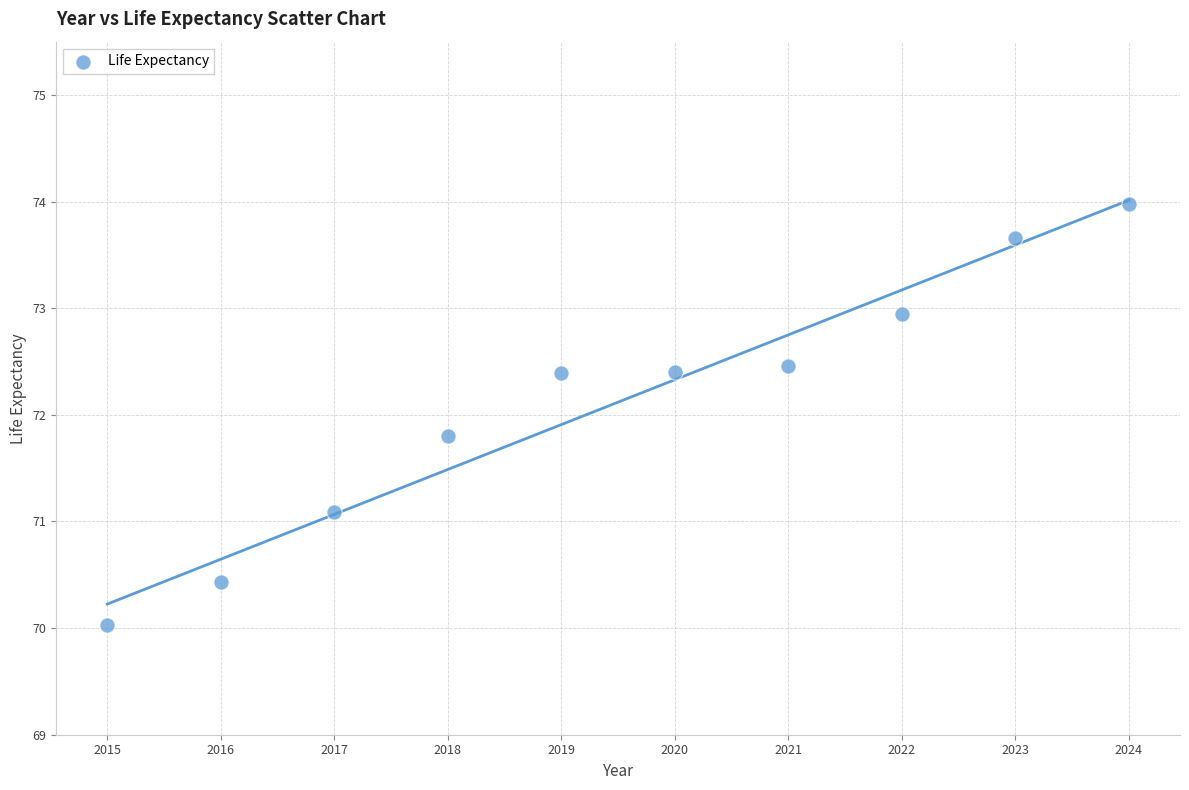

What Y value in the scatter plot is closest to 72?

71.8